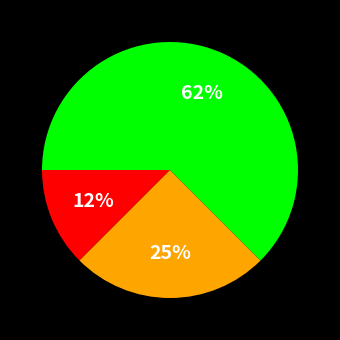

Is there a majority slice in this chart?

Yes